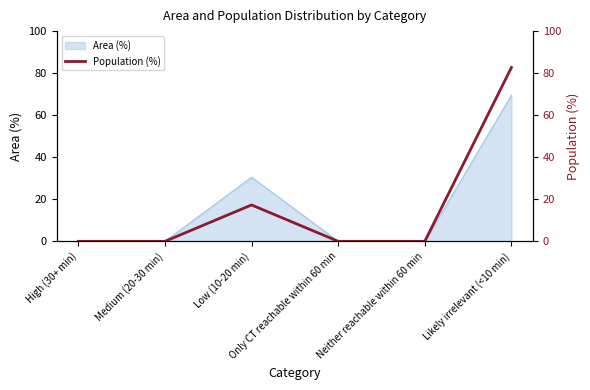

How many categories are shown in the chart?

6